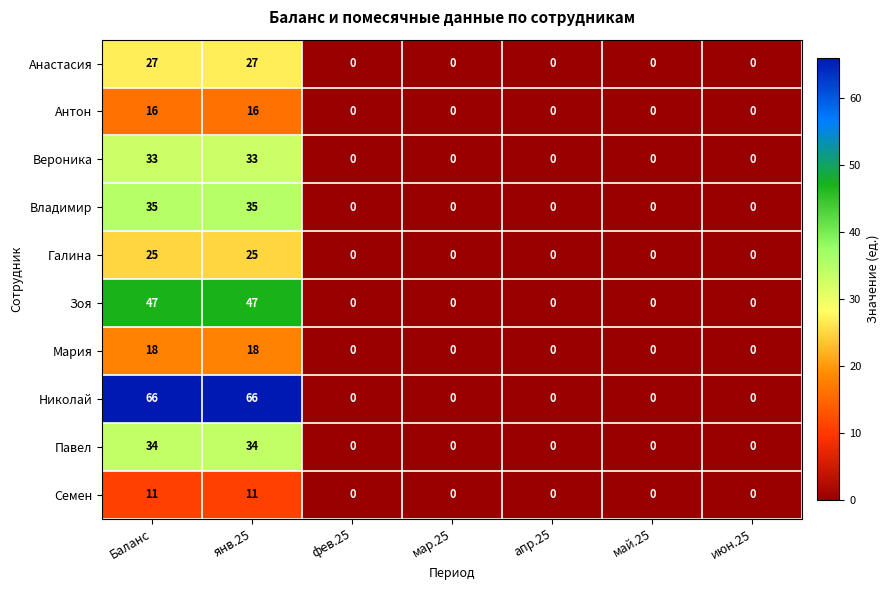

How many categories are shown in the chart?

7